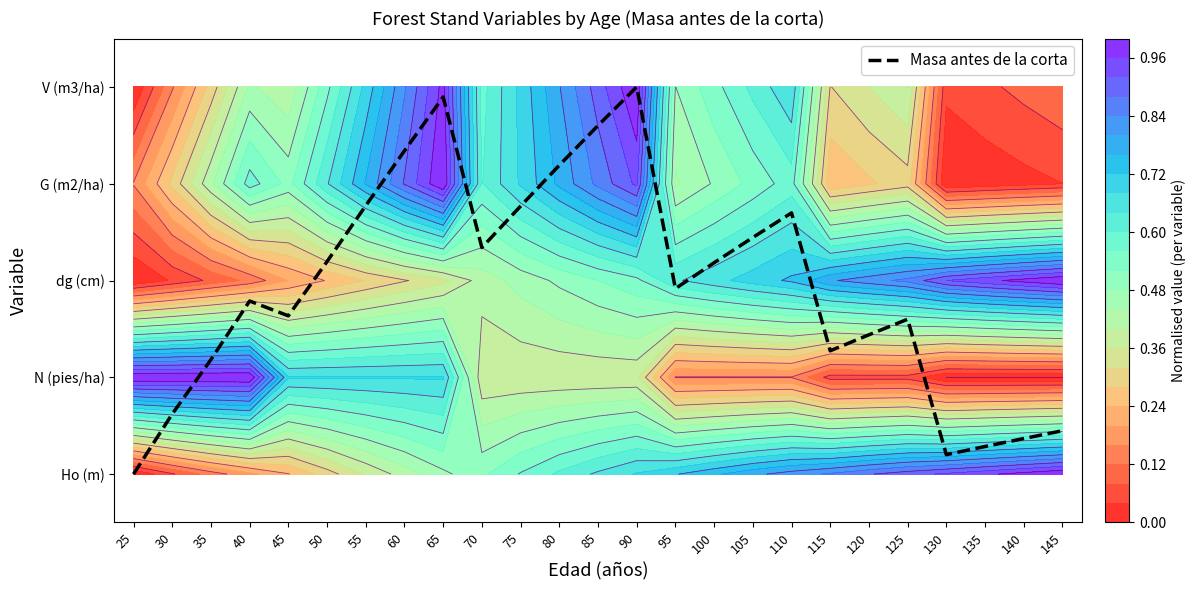

Rank the categories by value from highest to lowest.

90, 65, 85, 60, 80, 55, 75, 110, 105, 70, 50, 100, 95, 40, 45, 125, 120, 115, 35, 30, 145, 140, 135, 130, 25